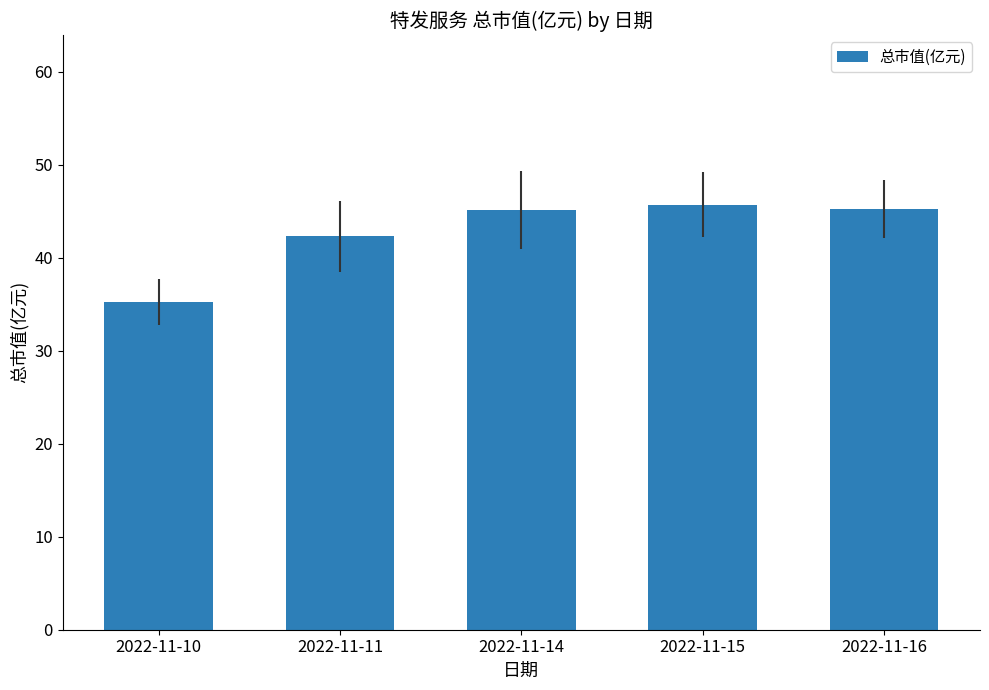

How many data points are less than 45?

2